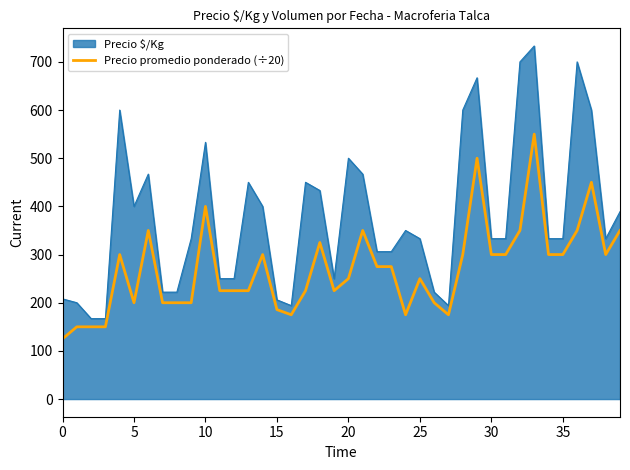

What is the greatest value displayed?

733.0